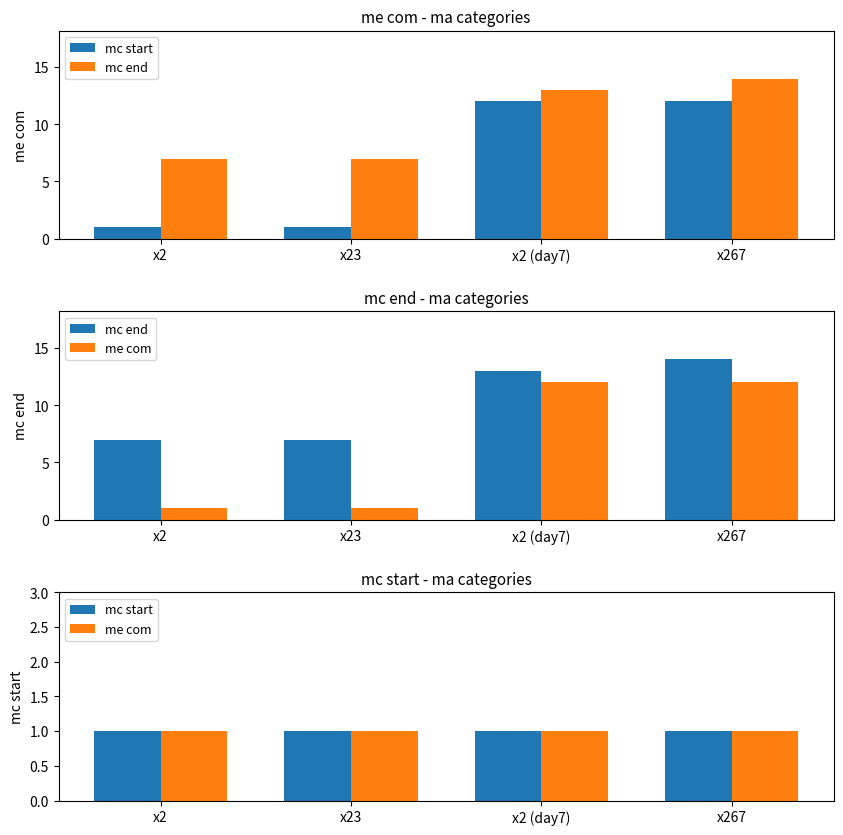

How many categories are shown in the chart?

4